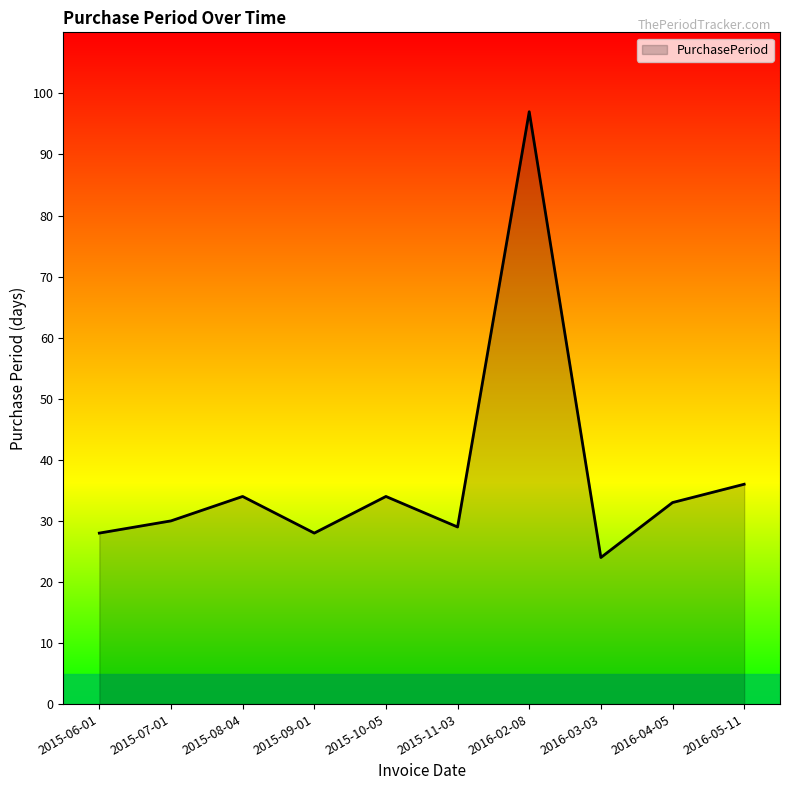

True or false: the data shows 34 at 2015-10-05.

True